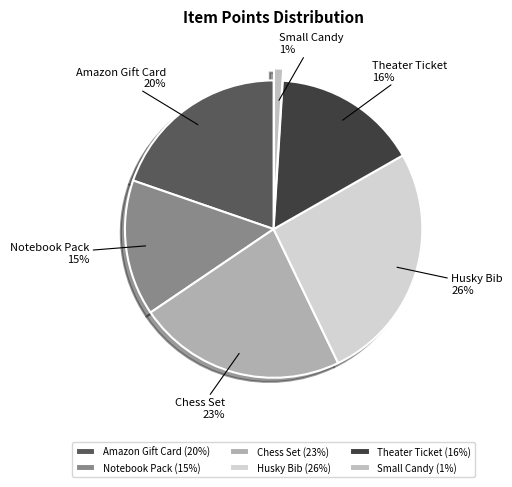

To the nearest percent, what is the difference between the Notebook Pack and Amazon Gift Card slice percentages?

5%